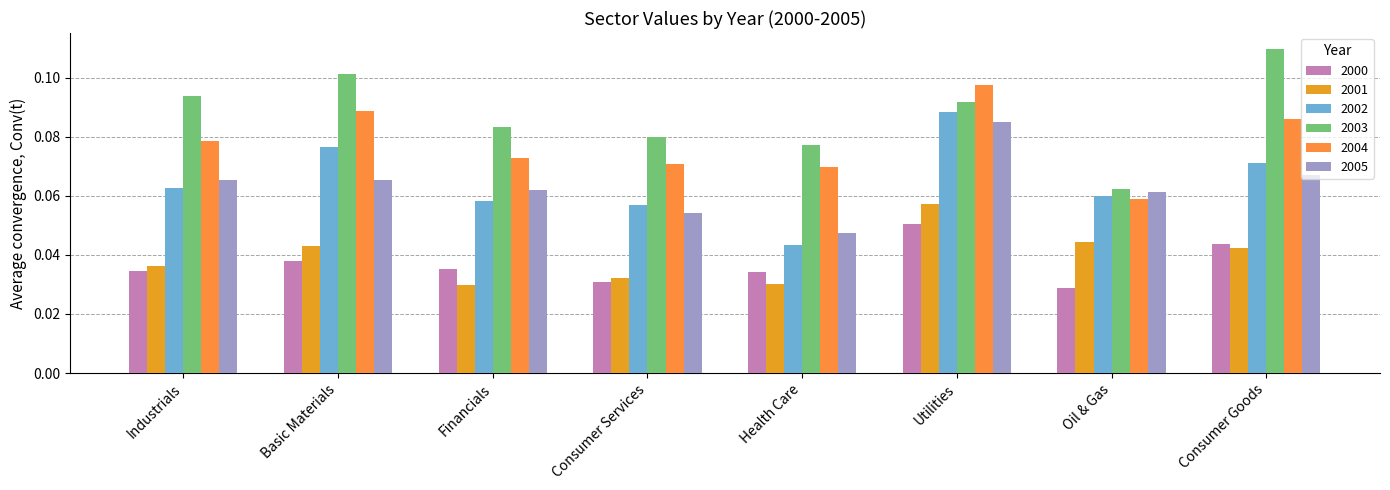

Which series has the largest total across all categories?

2003